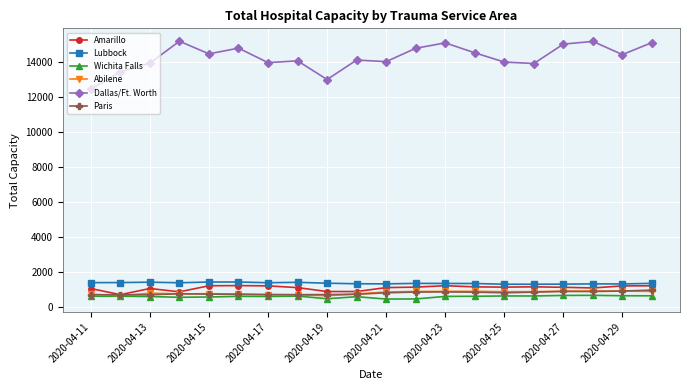

What is the sum of all Paris values?

15348